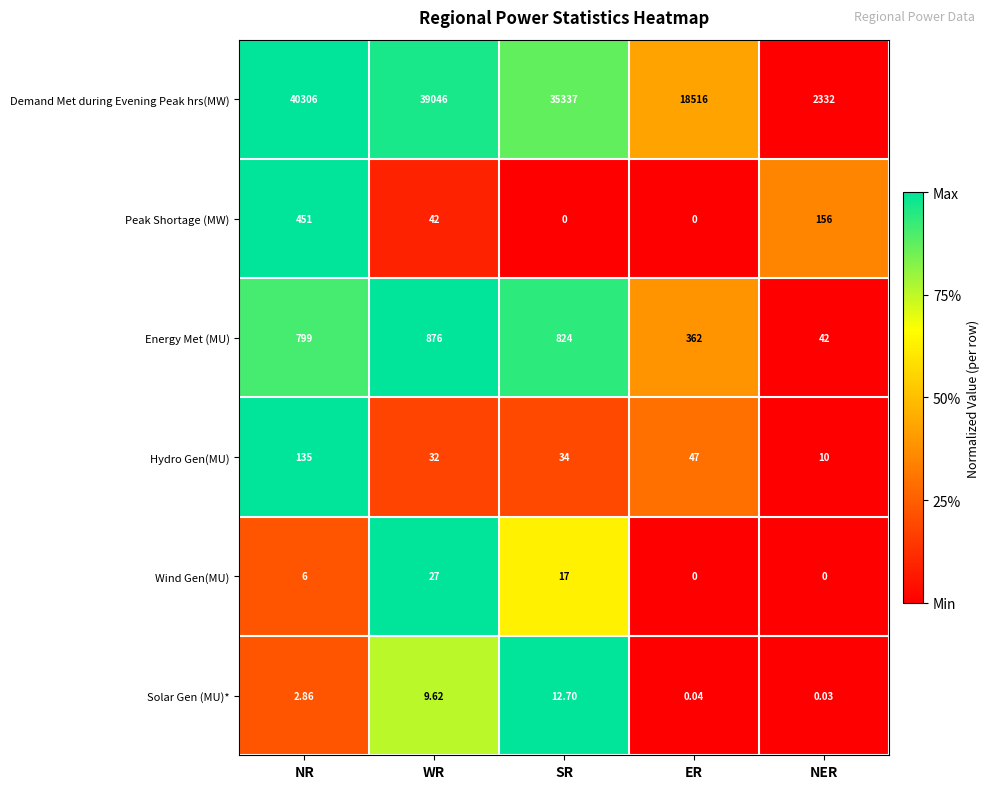

At which label is Wind Gen(MU) closest to 13?

SR